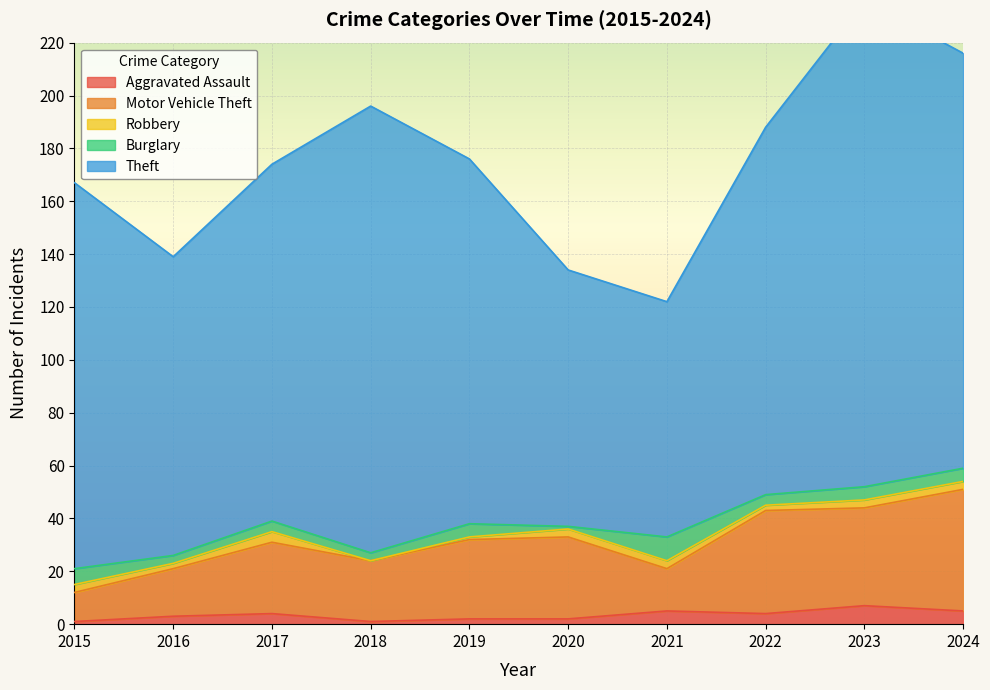

What is the sum of the Motor Vehicle Theft values at 2017 and 2016?

45